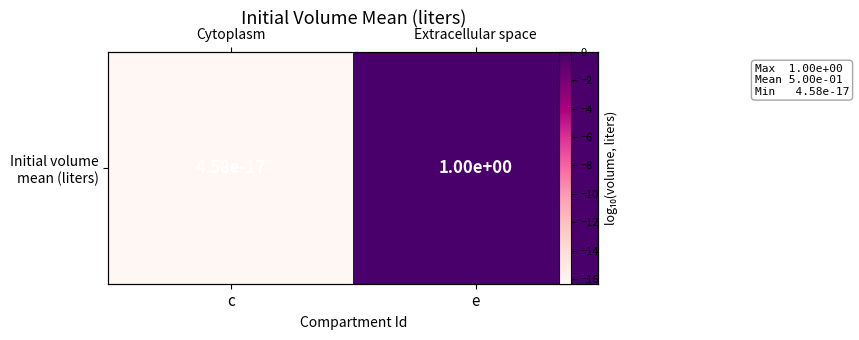

Is it true that the value at e is -7.8?

False